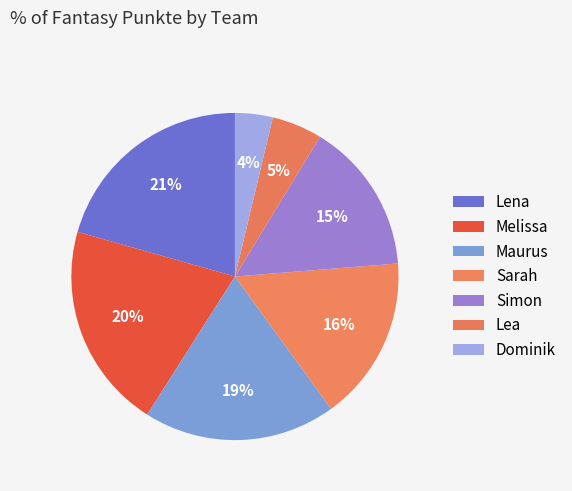

To the nearest percent, what is the combined percentage of Lena and Dominik?

24%